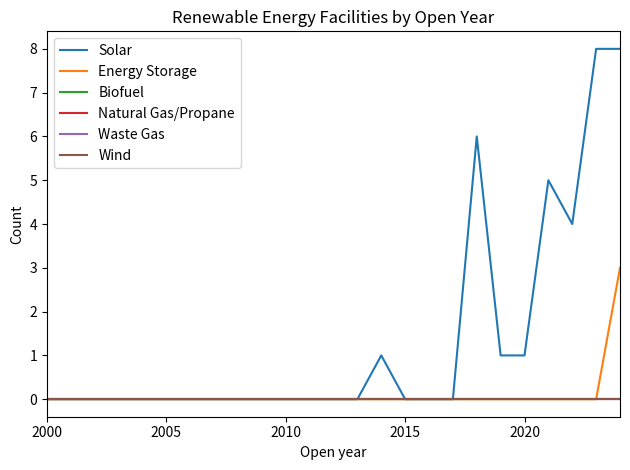

Does the chart have visible grid lines?

No